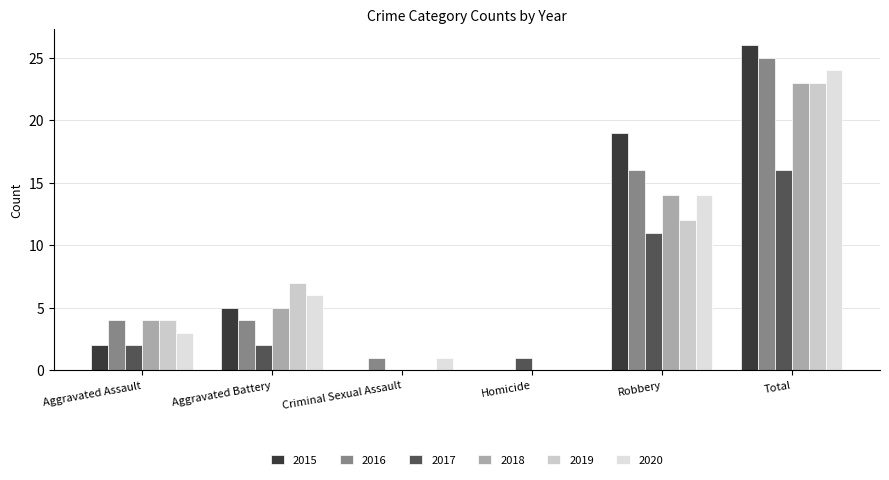

Are the bars horizontal?

No